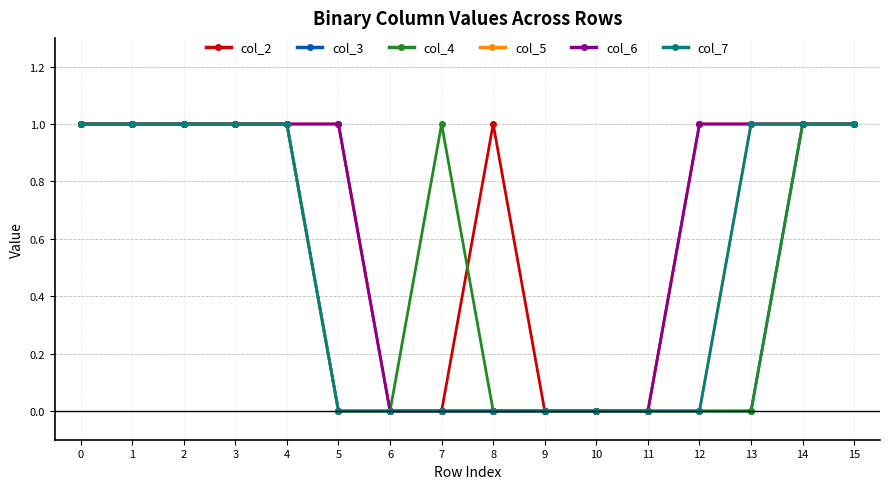

True or false: col_2 and col_7 intersect in this chart.

False